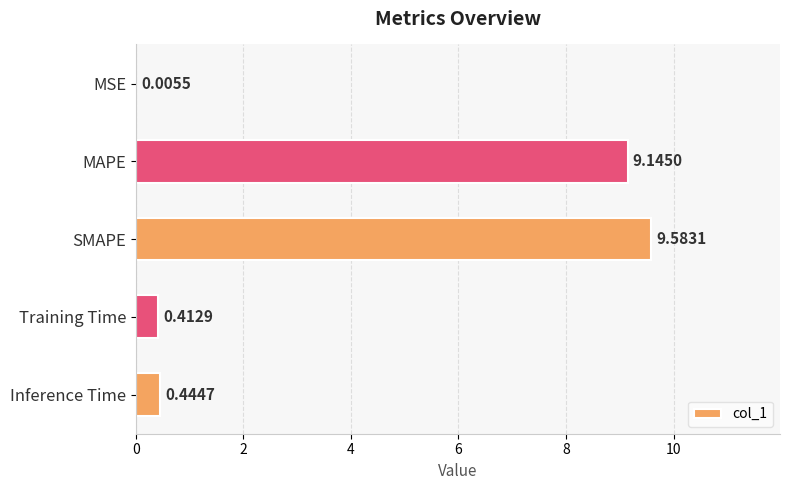

Between MAPE and Inference Time, which is larger?

MAPE